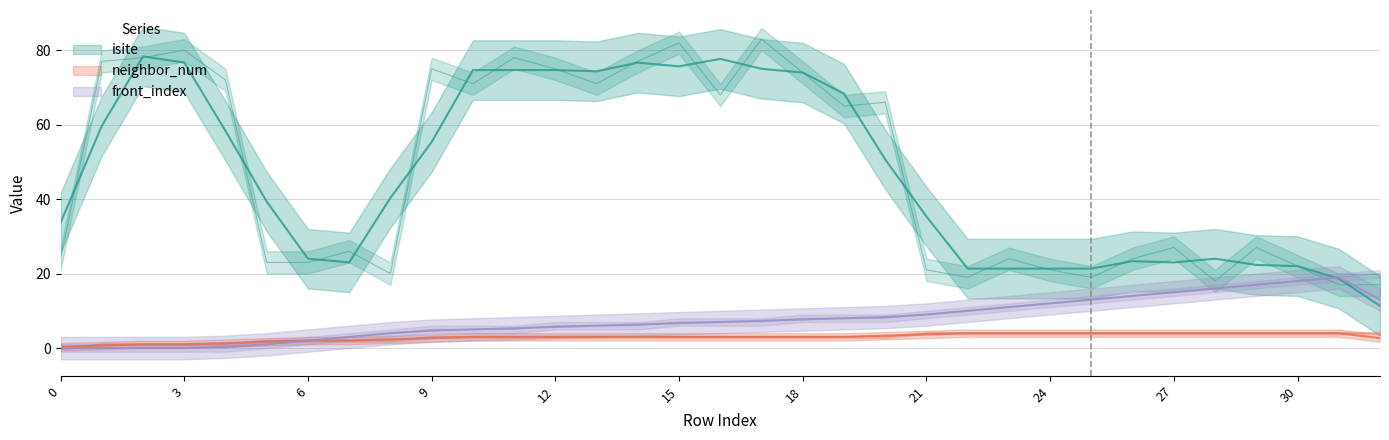

Read the front_index value at 21, to the nearest 10.

10